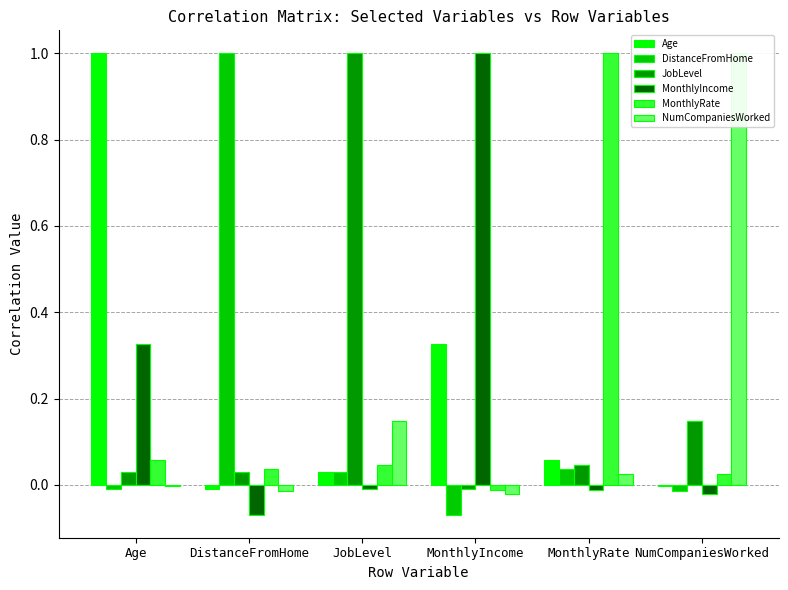

Is it true that JobLevel equals 1.3 at JobLevel?

False